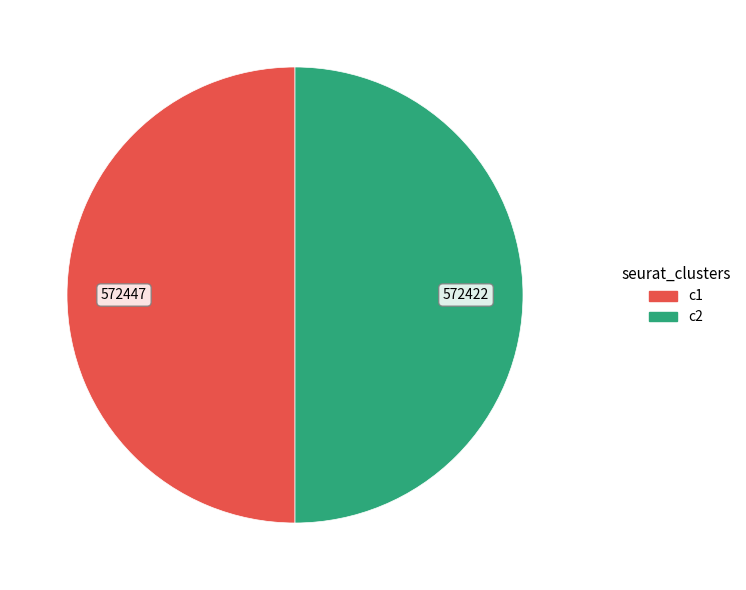

What is the ratio of the value at c1 to the value at c2?

1.0